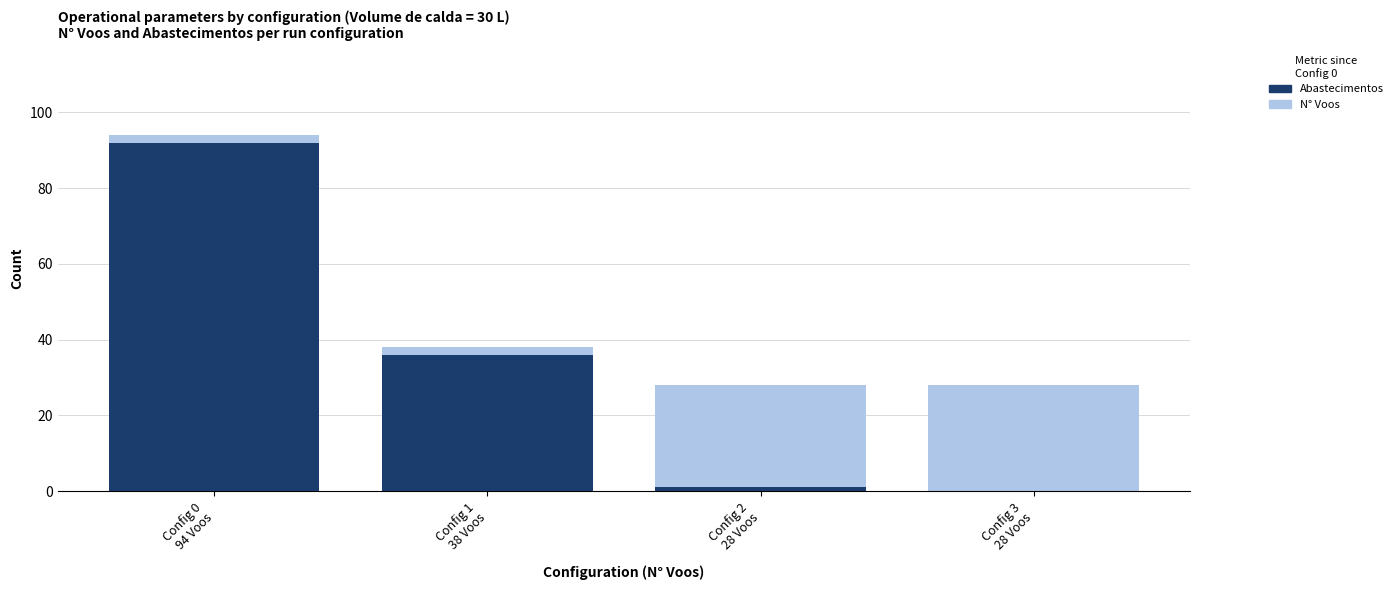

Reading left to right, what are all the values shown in this chart?

N° Voos: Config 0
94 Voos=94	Config 1
38 Voos=38	Config 2
28 Voos=28	Config 3
28 Voos=28
Abastecimentos: Config 0
94 Voos=92	Config 1
38 Voos=36	Config 2
28 Voos=1	Config 3
28 Voos=0